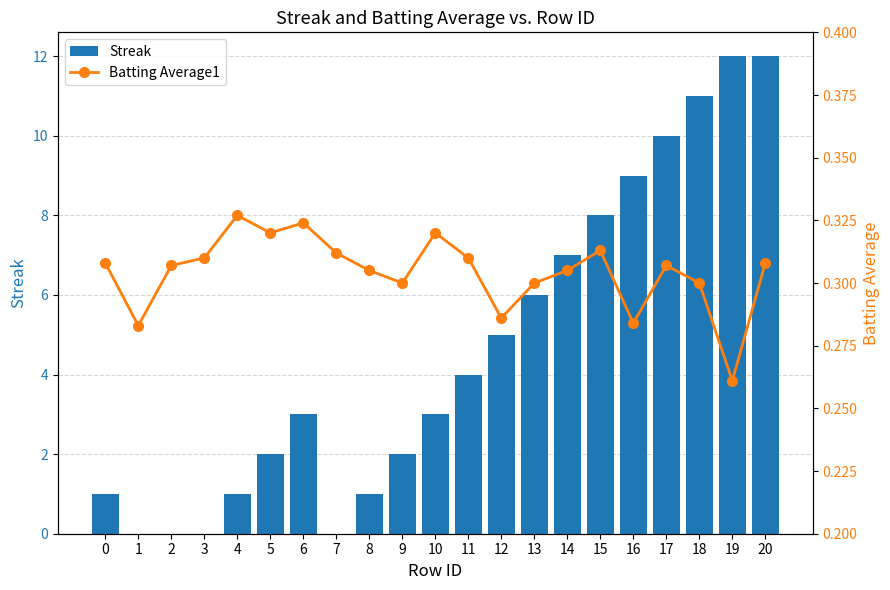

List the labels in order of Batting Average1 value, largest first.

4, 6, 5, 10, 15, 7, 3, 11, 0, 20, 2, 17, 8, 14, 9, 13, 18, 12, 16, 1, 19